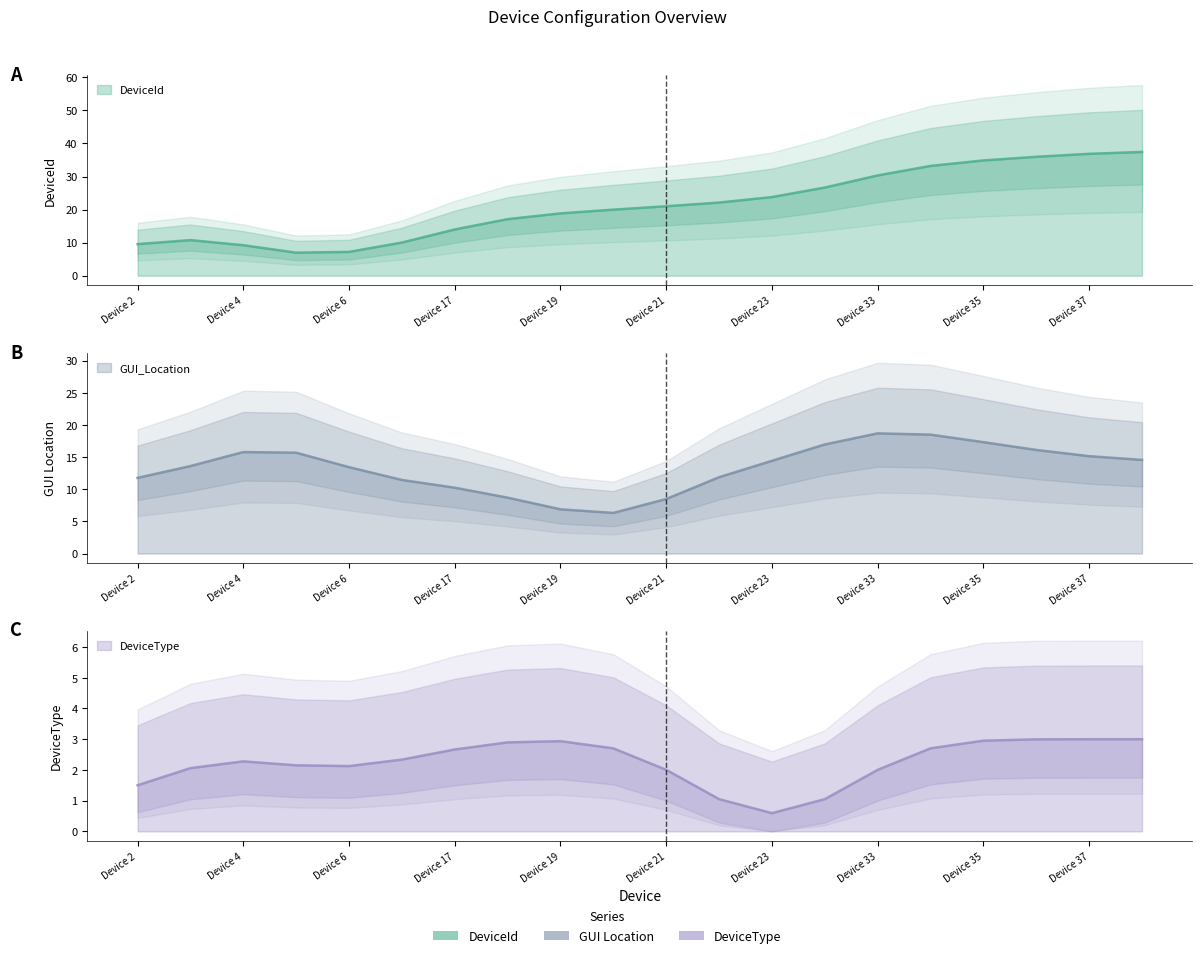

Rank the series at Device 36 from highest to lowest value.

DeviceId, GUI_Location, DeviceType